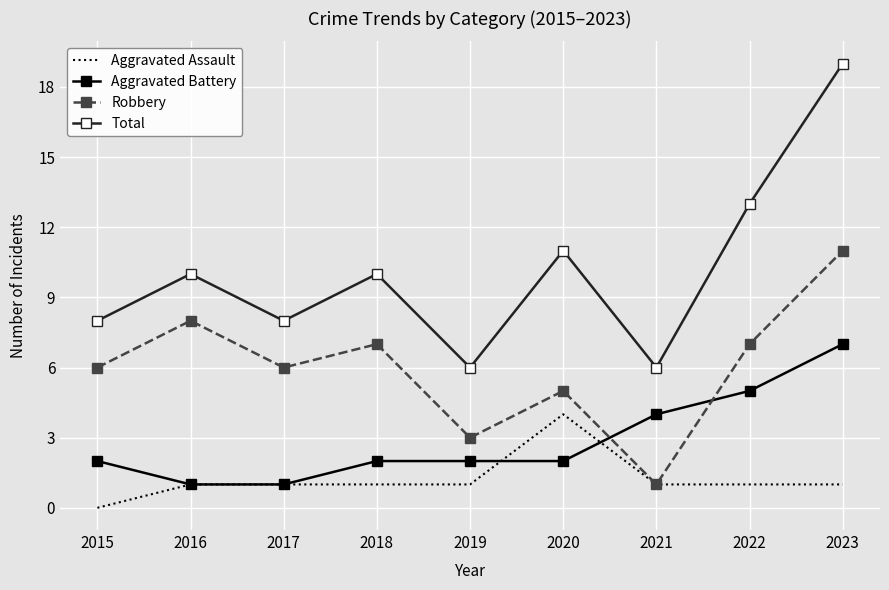

Read the Total value at 2019, to the nearest 5.

5